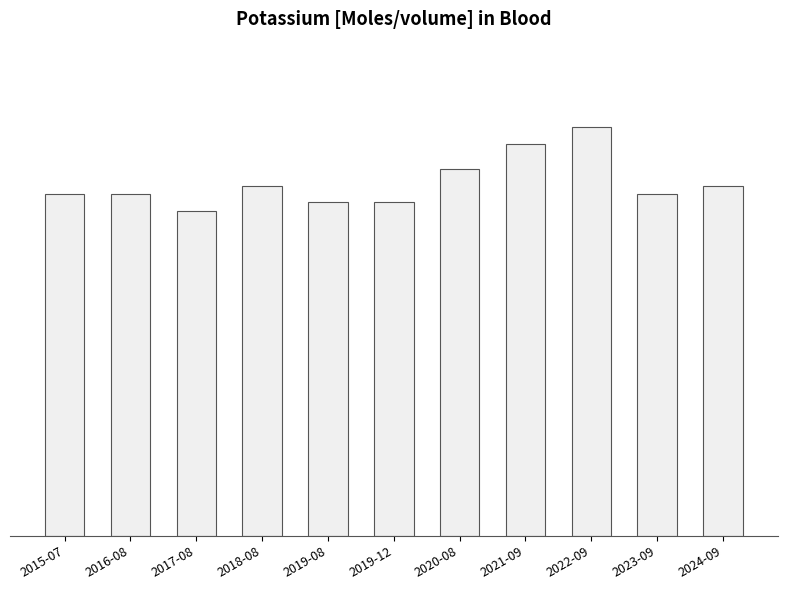

Rank the categories by value from lowest to highest.

2017-08, 2019-08, 2019-12, 2015-07, 2016-08, 2023-09, 2018-08, 2024-09, 2020-08, 2021-09, 2022-09